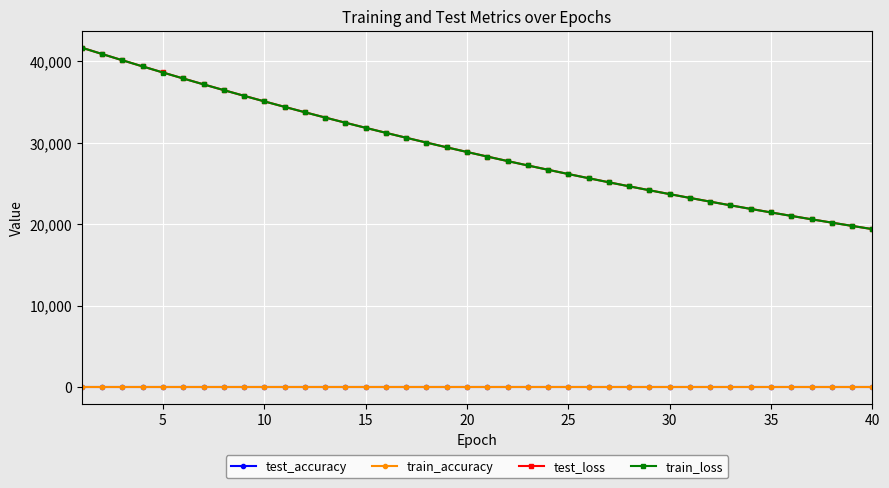

True or false: train_loss and test_accuracy cross at least once.

False